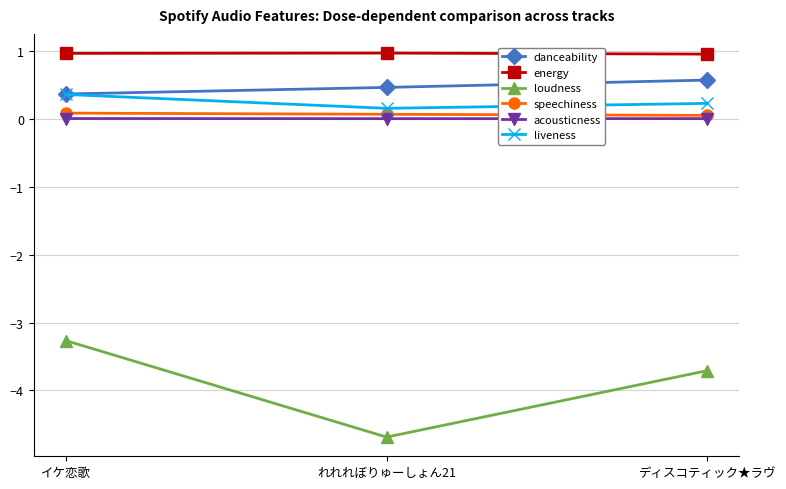

At how many categories does at least one series exceed -1?

3